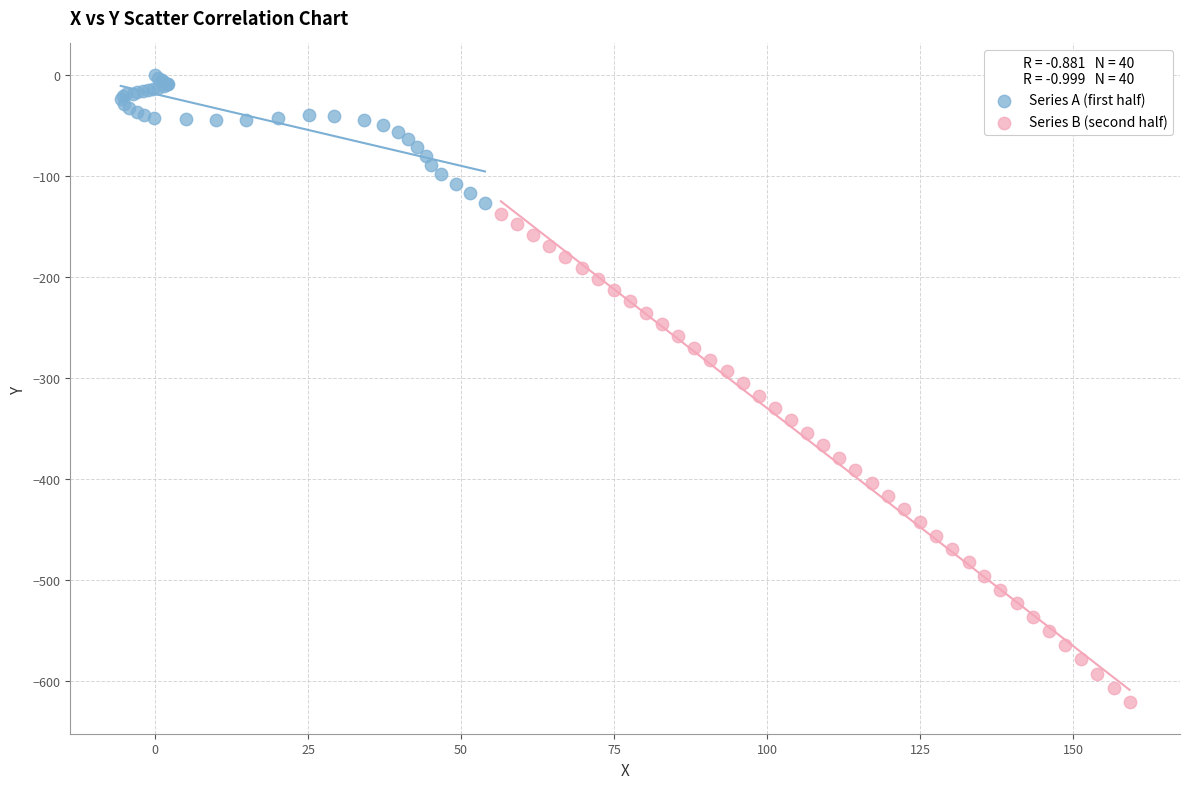

What are all the series names shown in the legend?

Series A (first half), Series B (second half)